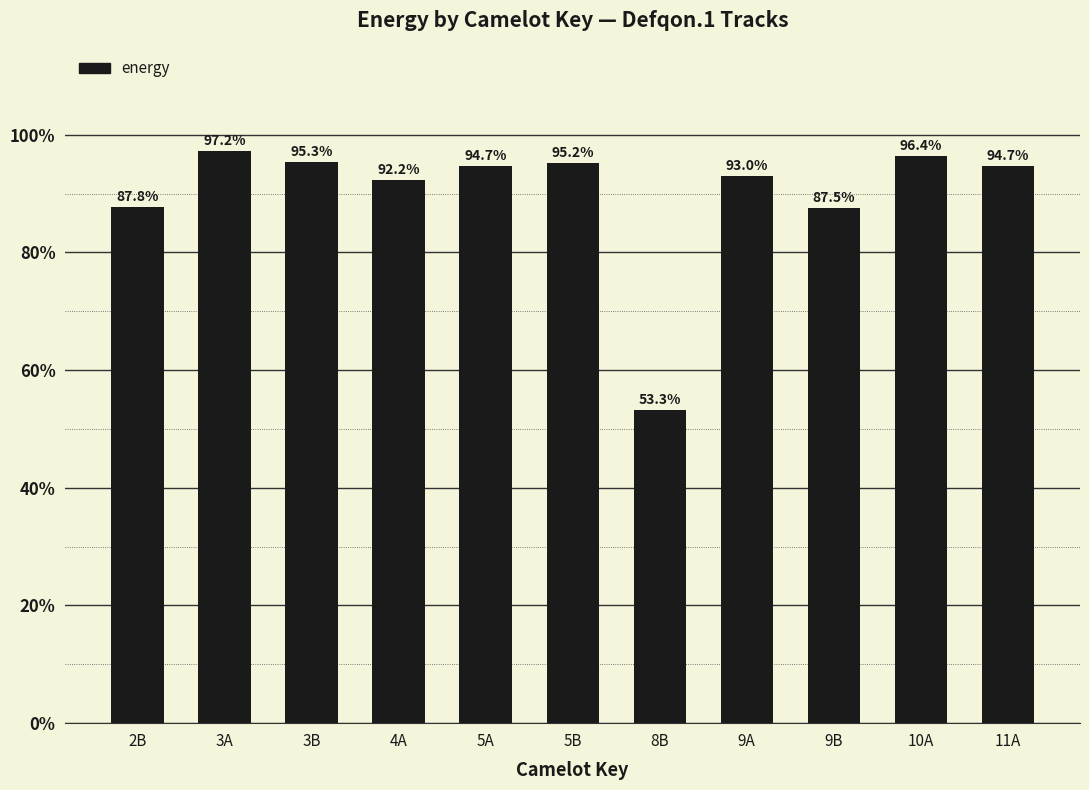

Are the bars horizontal?

No